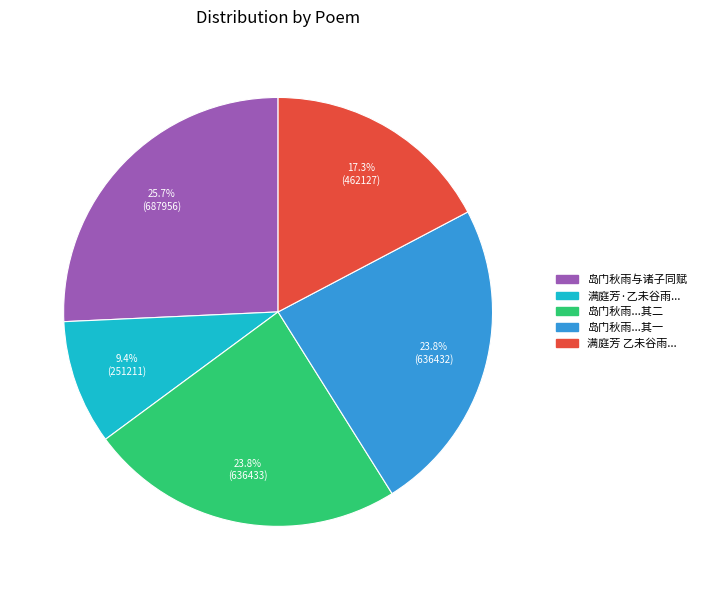

Count the number of slices in the pie.

5